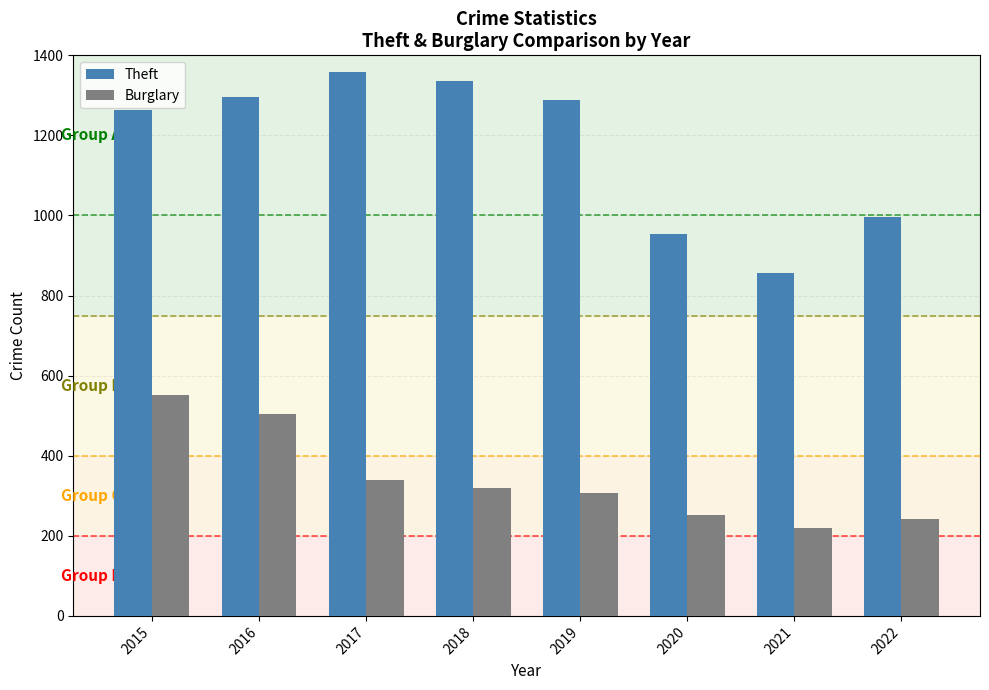

At 2022, list the series in order from largest to smallest.

Theft, Burglary